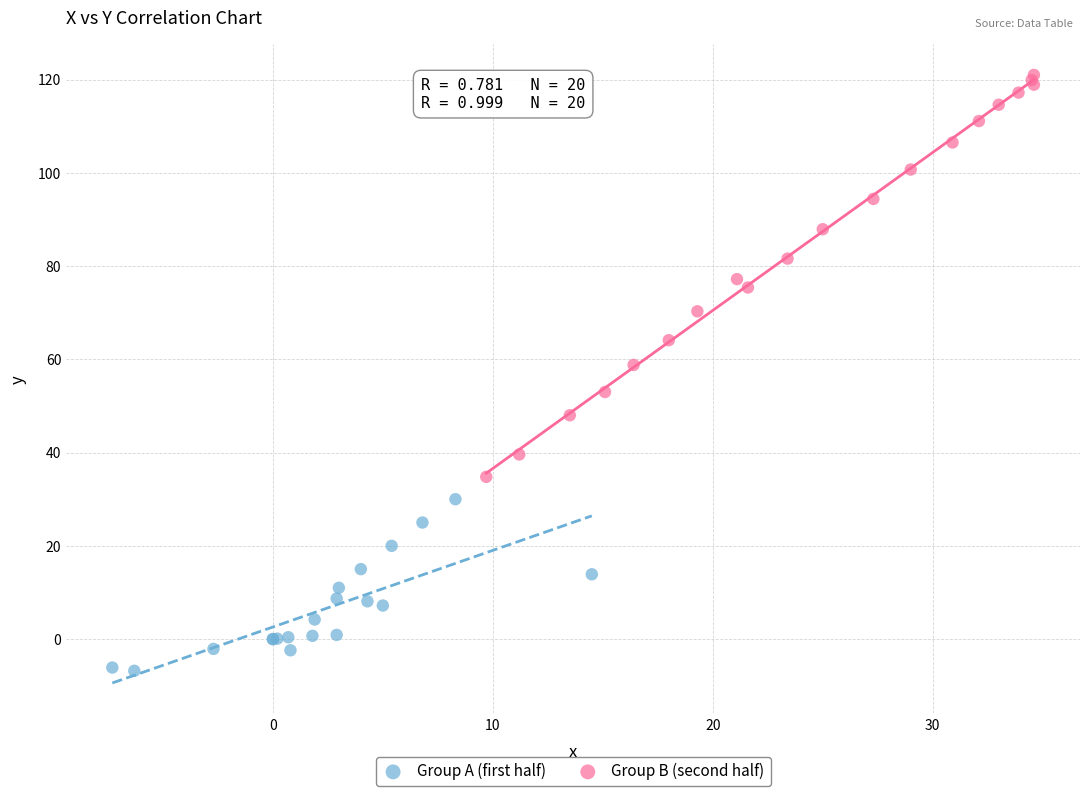

What are all the series names shown in the legend?

Group A (first half), Group B (second half)